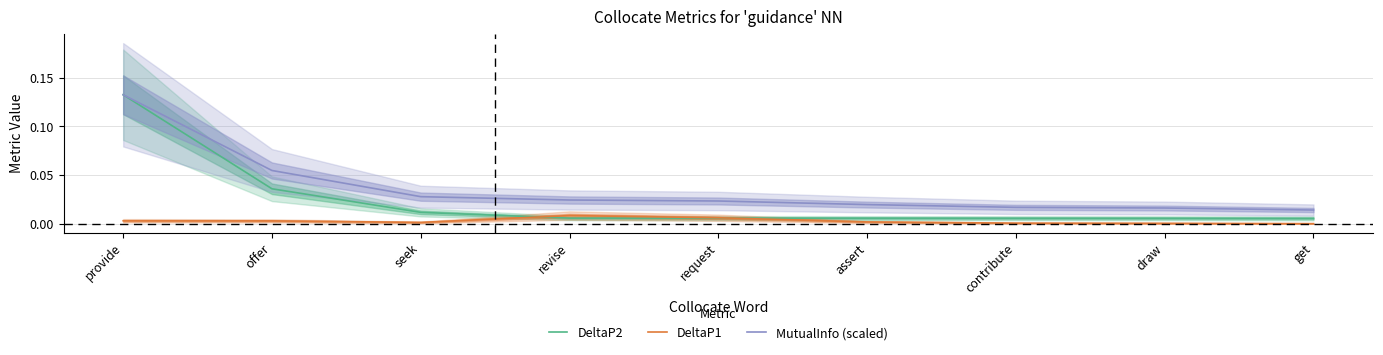

What is the difference between the highest and lowest values at provide?

0.1